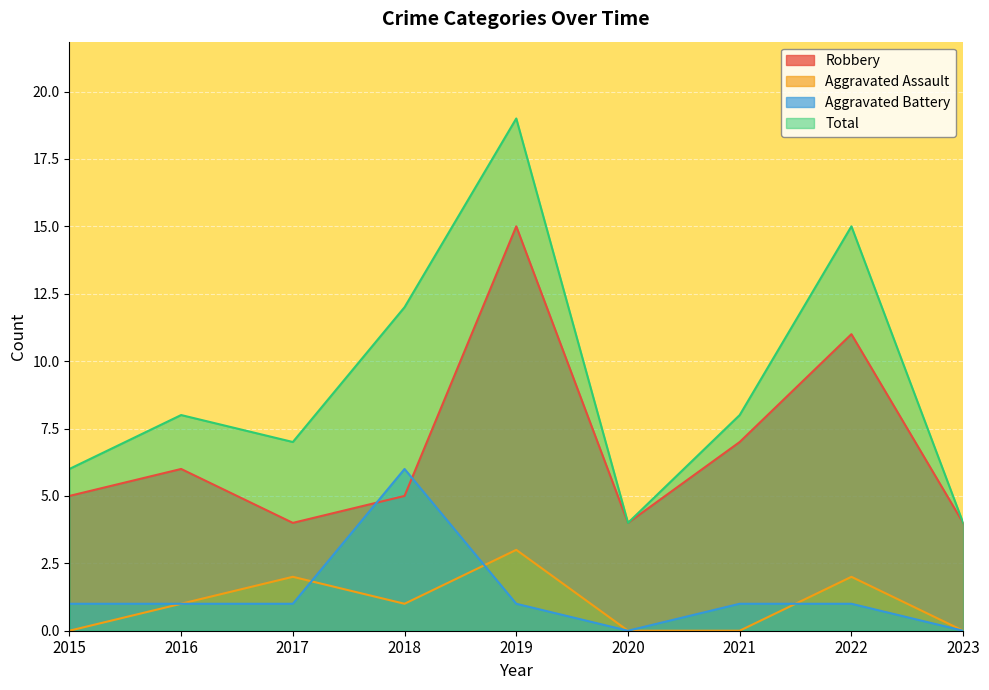

True or false: Aggravated Assault has more than 1 points higher than both neighbors.

True